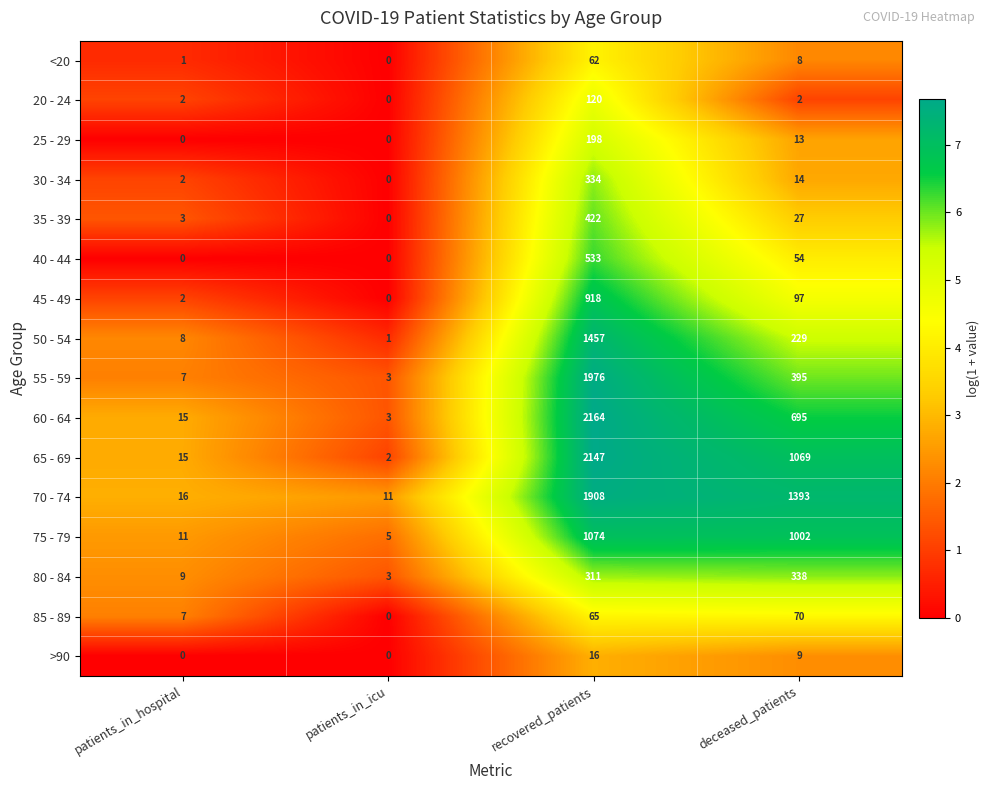

True or false: 25 - 29 has a value of 0 at patients_in_icu.

True